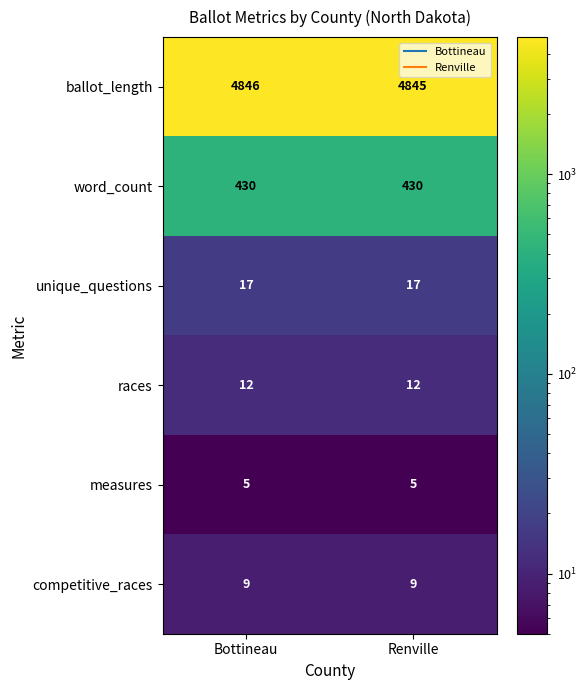

Which series has the widest spread of values?

ballot_length